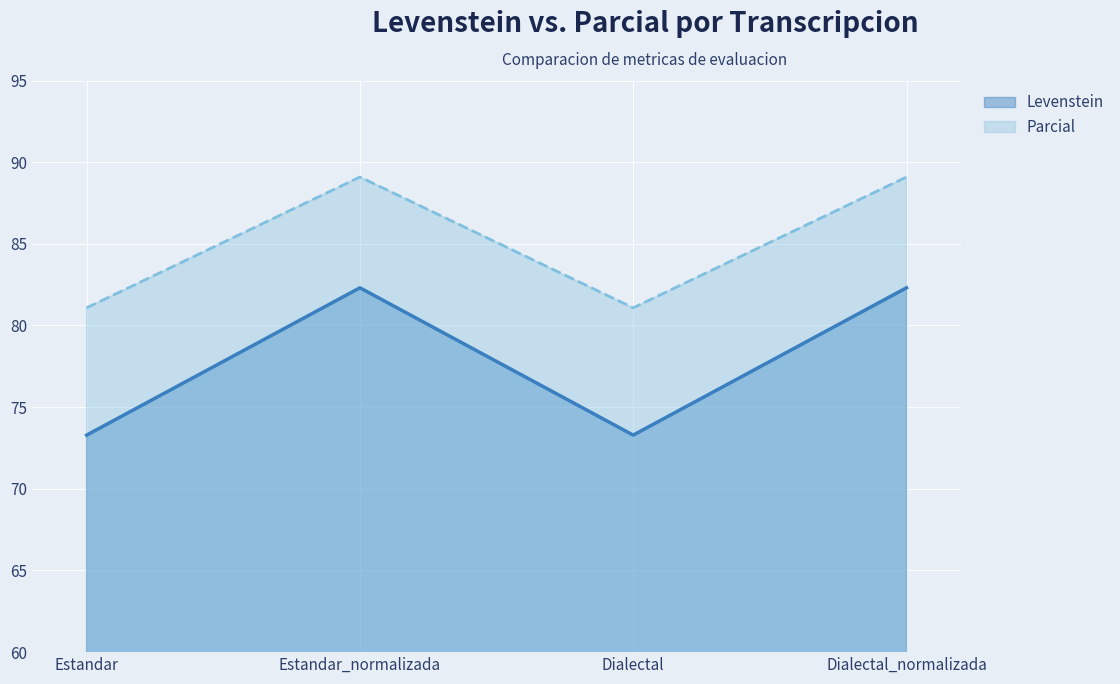

What is the label of the 3rd point from the right?

Estandar_normalizada